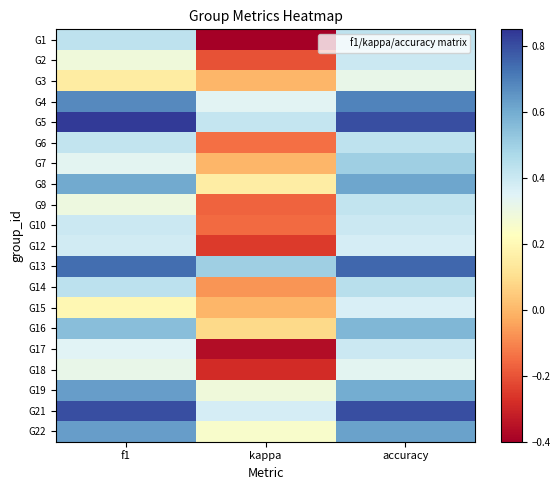

Which has a higher value, kappa or f1?

f1